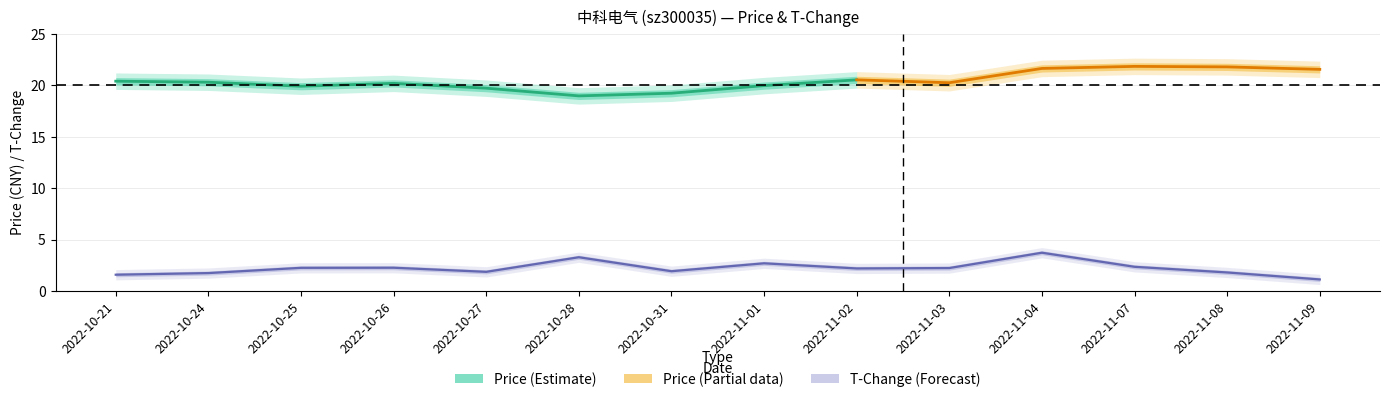

True or false: the data shows 2.2 at 2022-11-03.

True